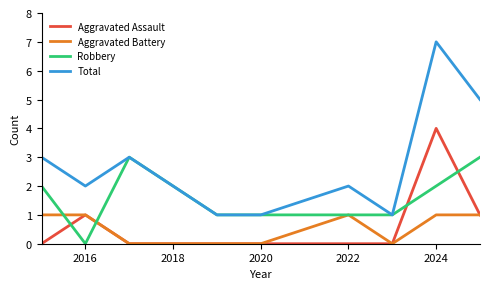

Rank the series by their maximum value, from lowest to highest.

Aggravated Battery, Robbery, Aggravated Assault, Total